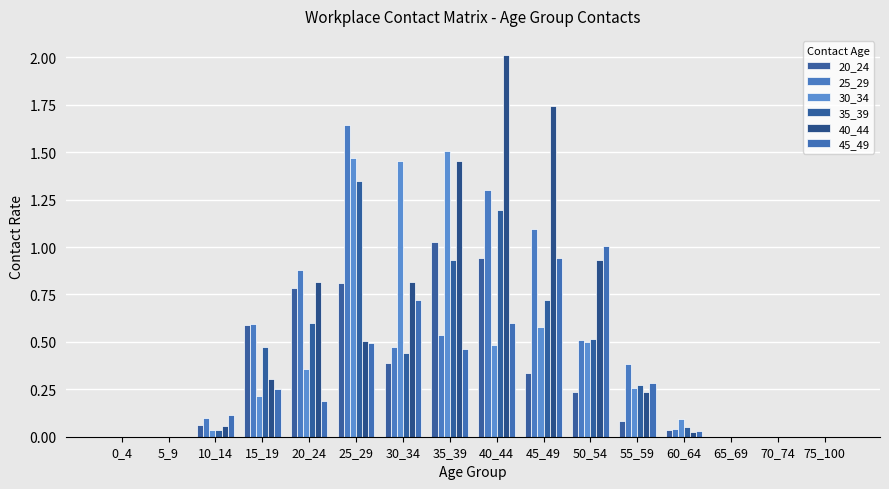

Does the chart contain stacked bars?

No